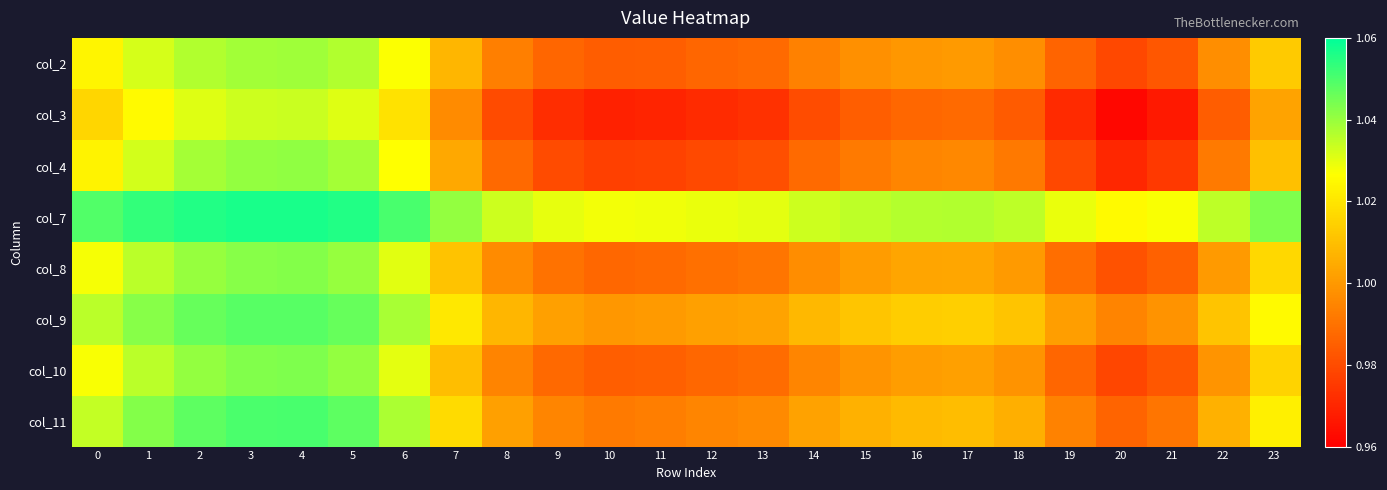

At which category is the sum across all series the highest?

4